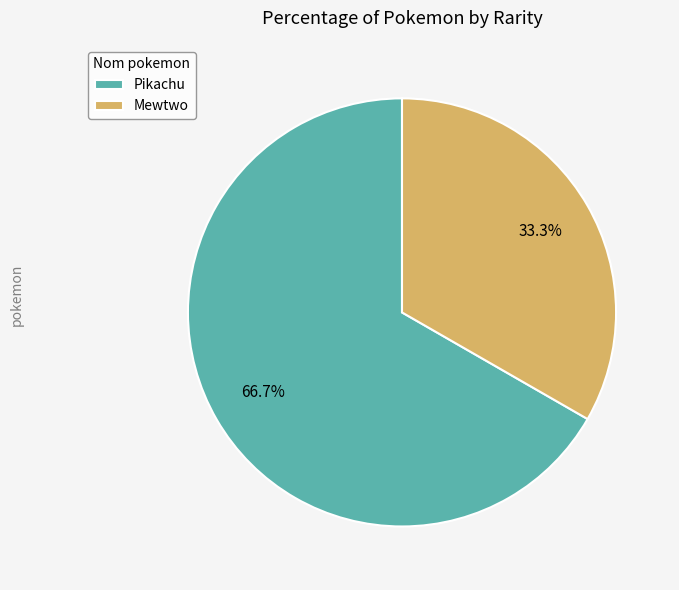

Which has a higher value, Mewtwo or Pikachu?

Pikachu